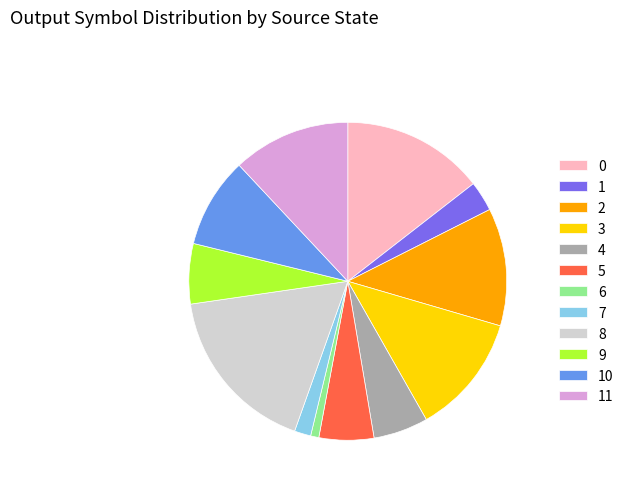

Do 8 and 5 together represent more than half of the pie?

No